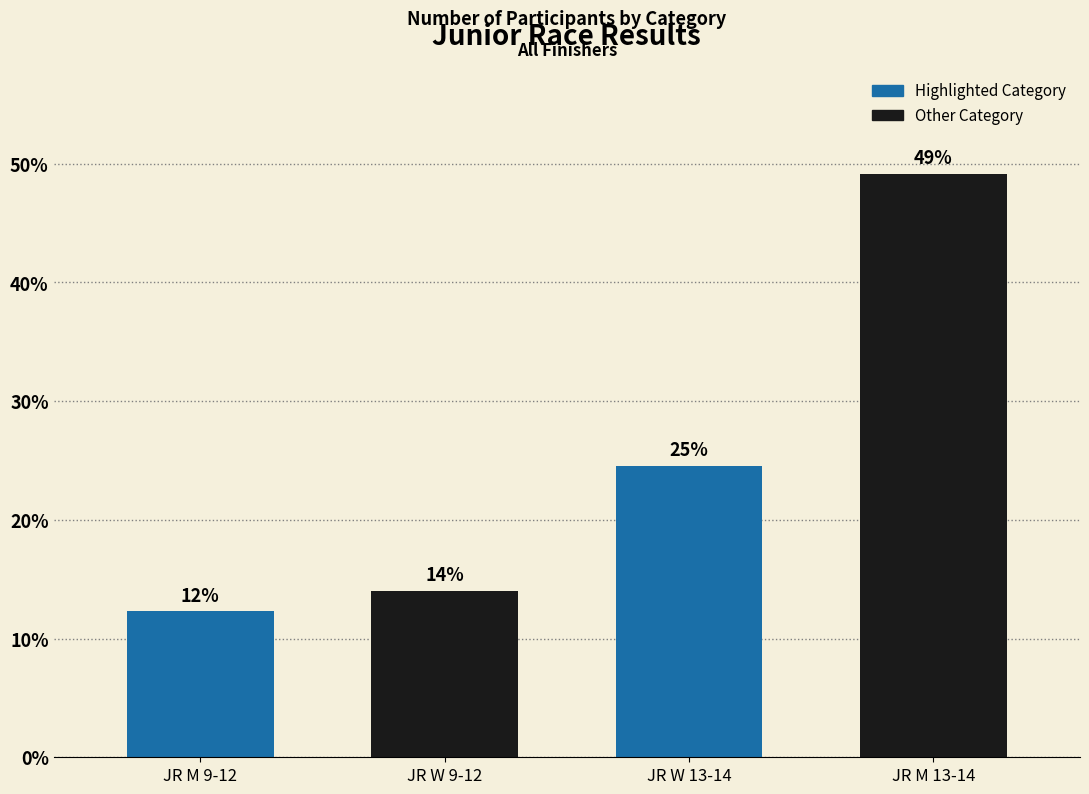

Are the bars horizontal?

No